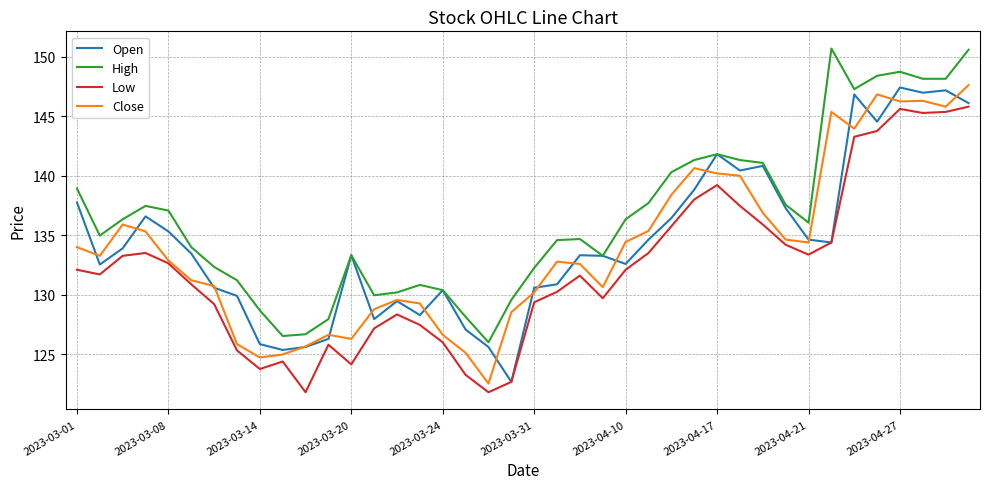

What is the lowest value of the Close series?

122.6